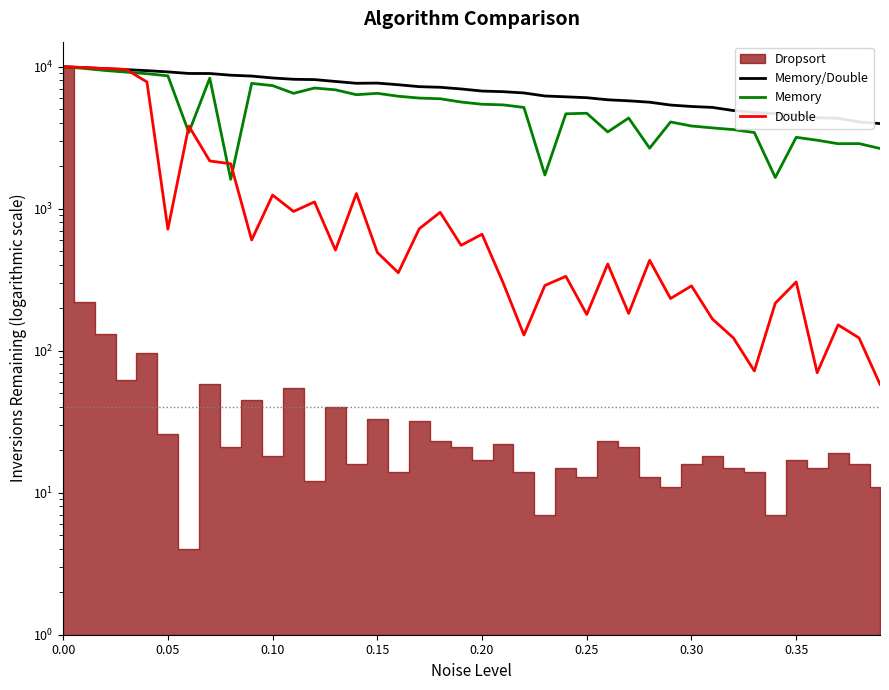

Between 39 and 12, which is larger?

12